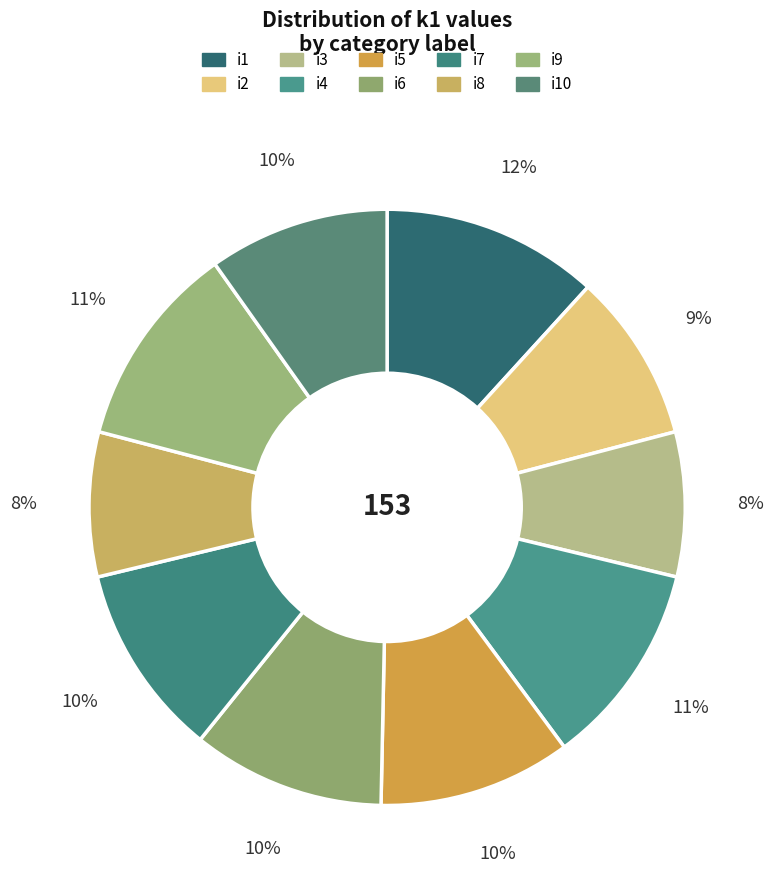

How many segments does this pie chart have?

10